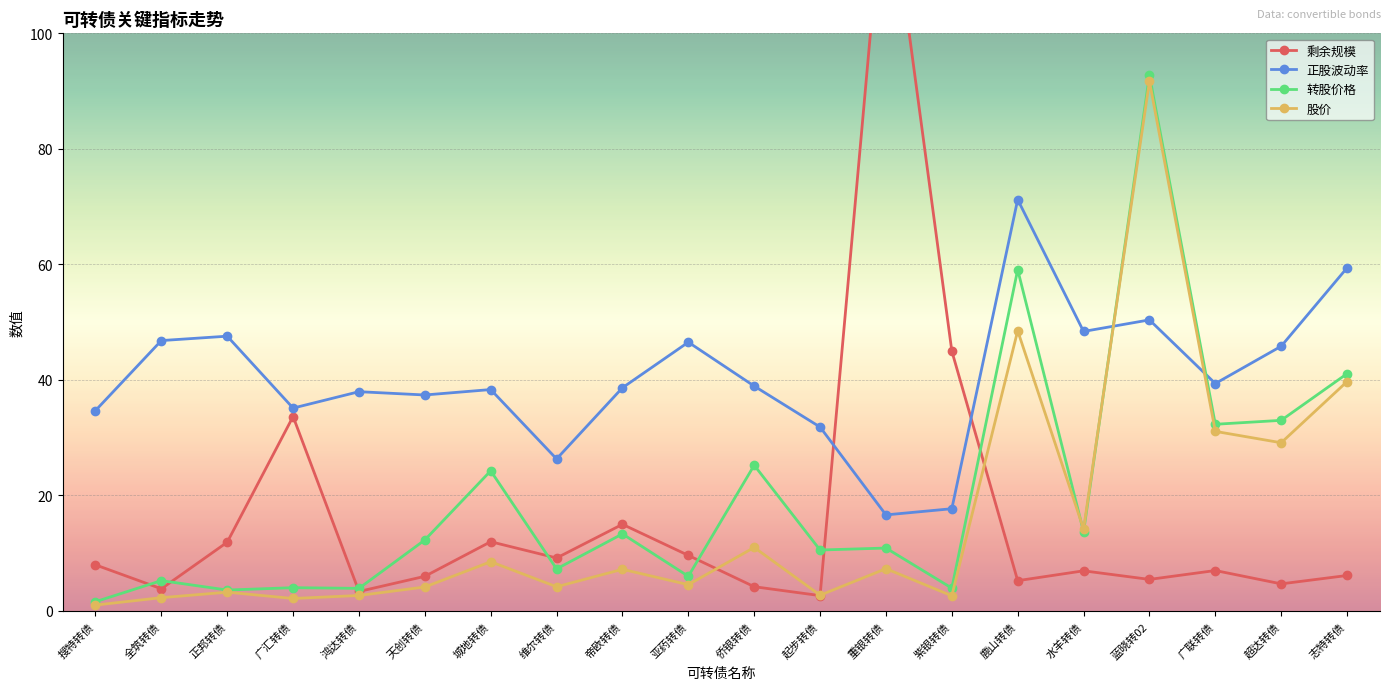

After their last crossing, which series has the higher values: 正股波动率 or 转股价格?

正股波动率